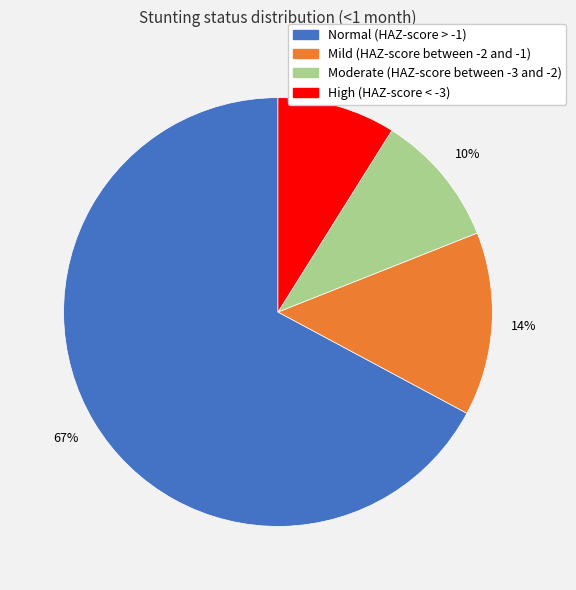

How many segments does this pie chart have?

4